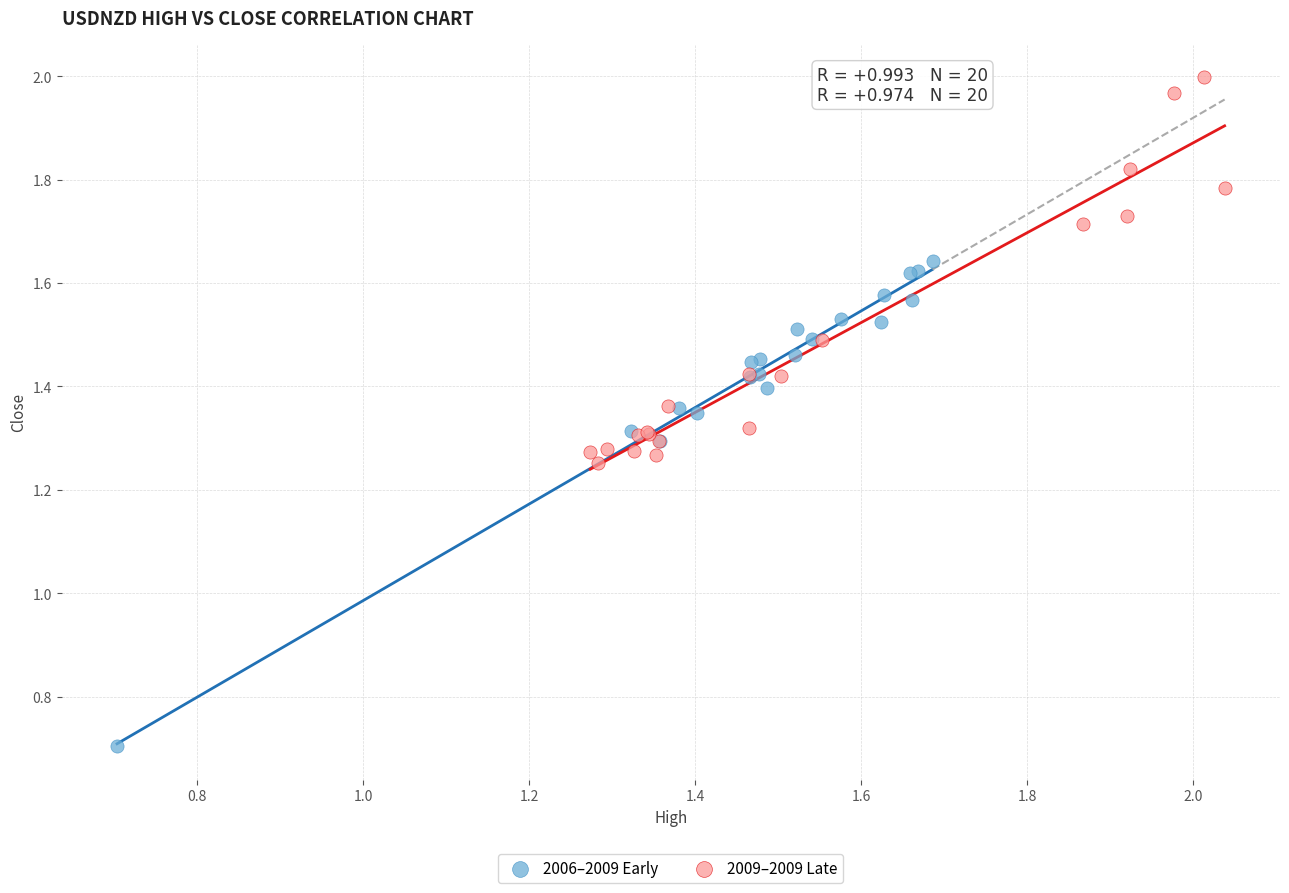

Which series contains the highest Y value?

2009–2009 Late